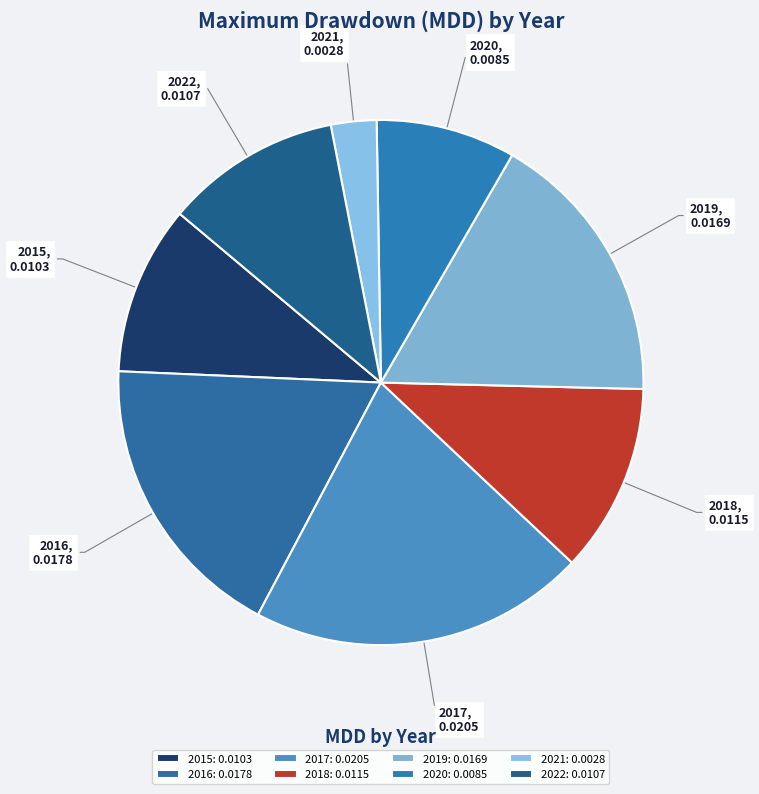

Is it true that 2021 is 3% of the pie?

True